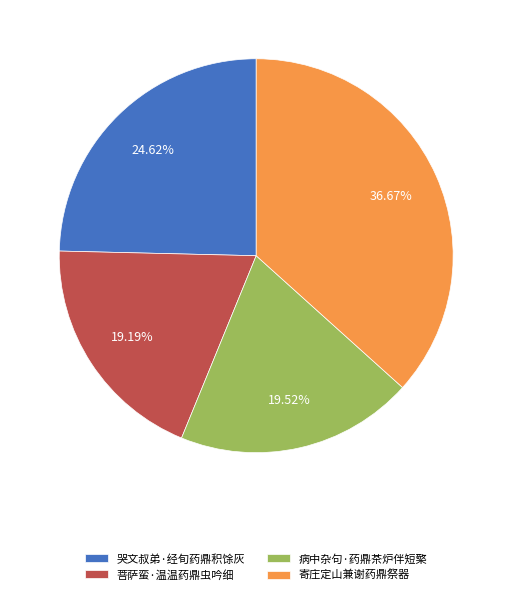

Does any single category account for the majority?

No